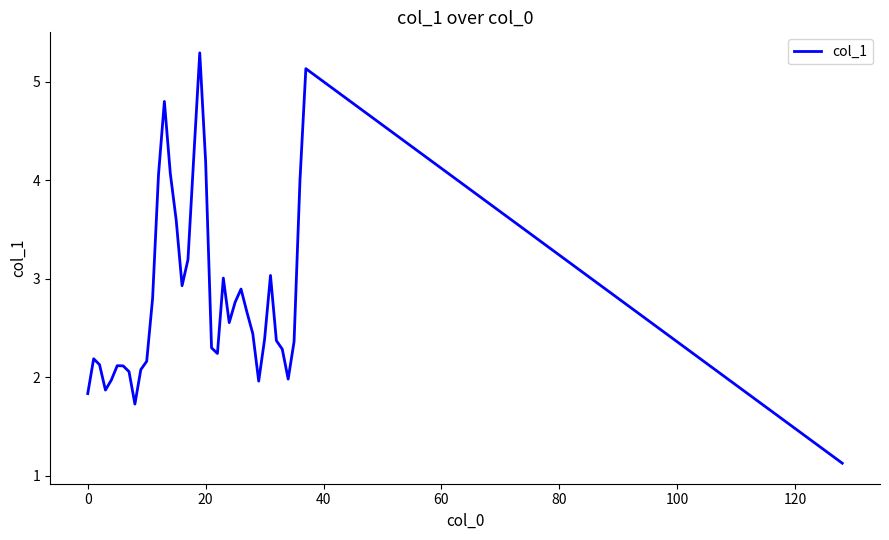

What is the maximum value shown in the chart?

5.3